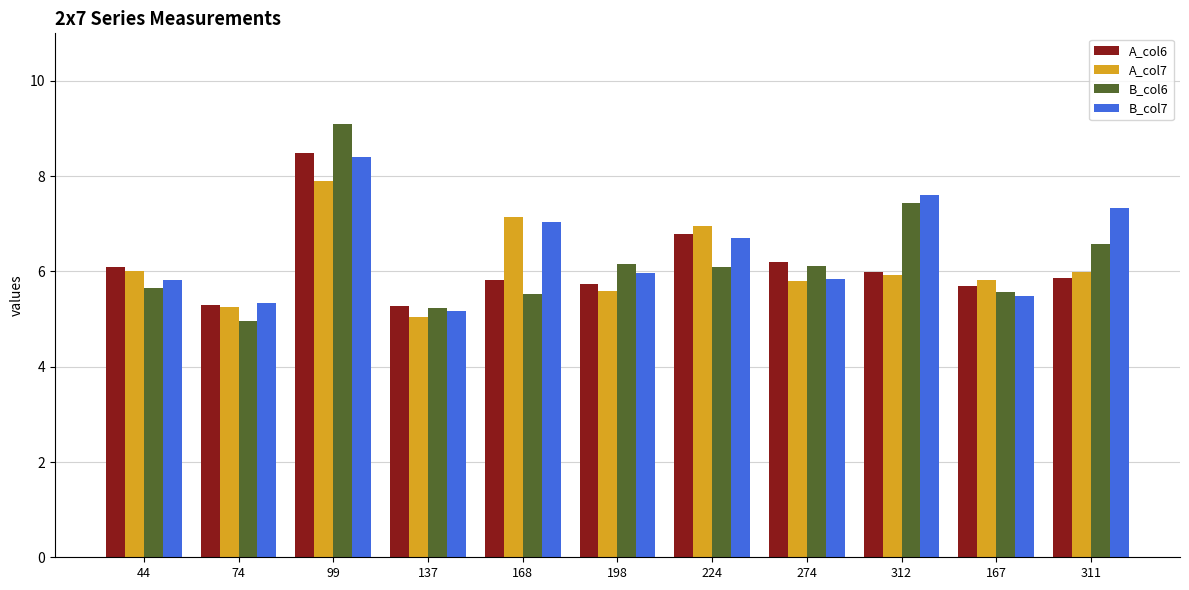

How many bars are there in each group?

4